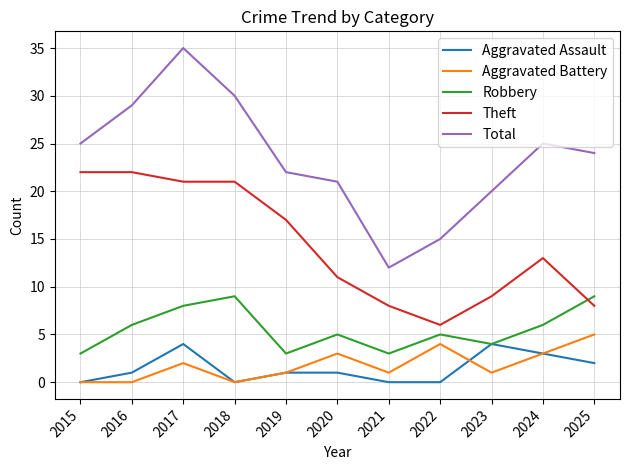

Is it true that Total equals 11 at 2025?

False